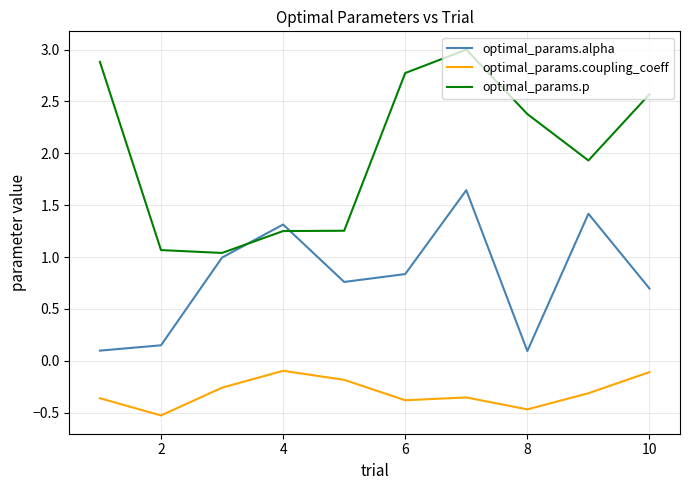

What is the maximum value shown in the chart?

3.0